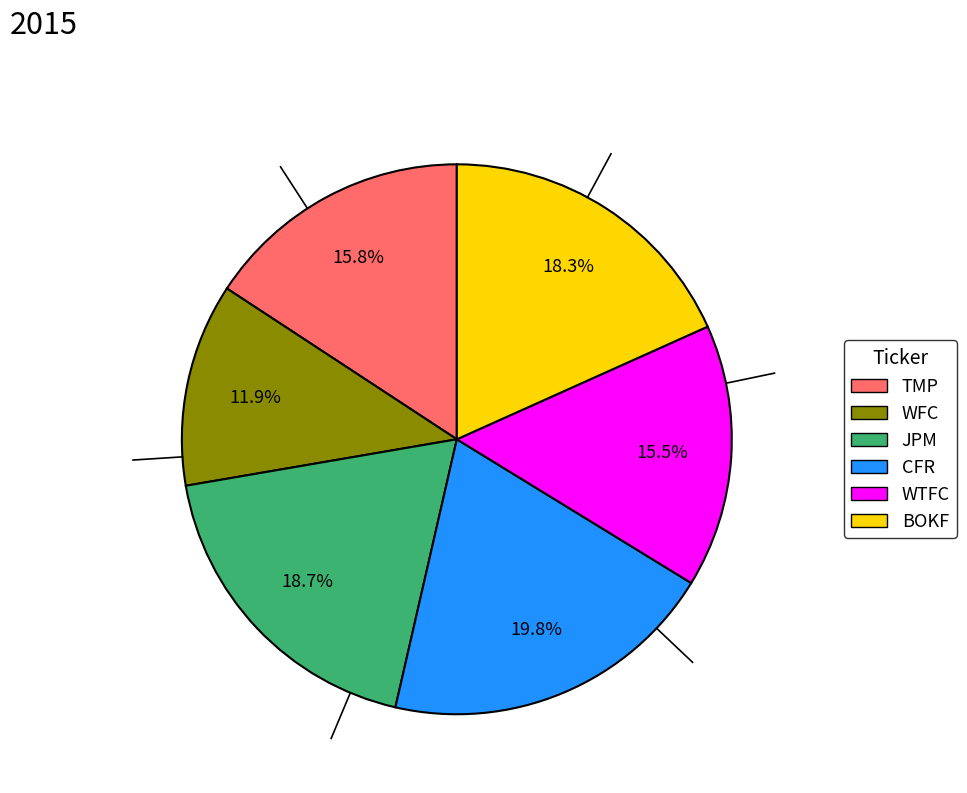

What is the ratio of the value at TMP to the value at WTFC?

1.0